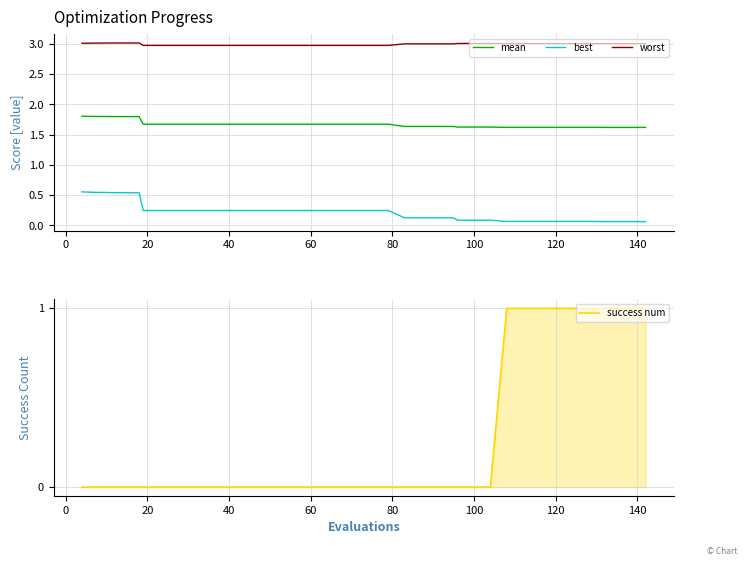

True or false: mean has a value of 1.7 at 20.

True